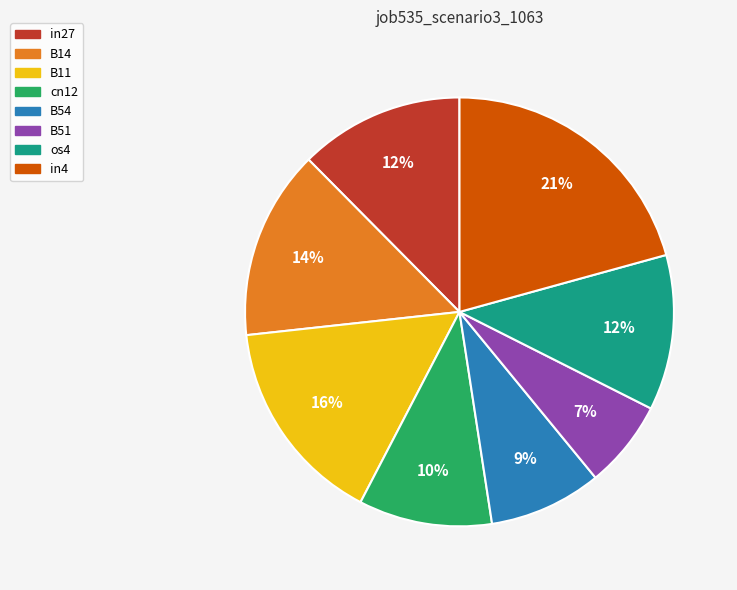

Does in4 account for over 50% of the chart?

No